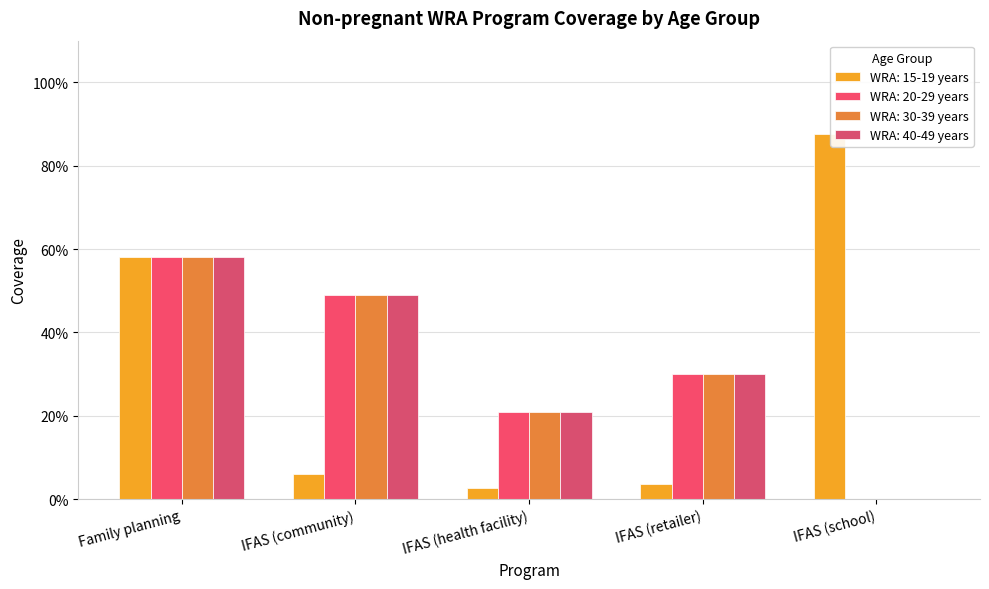

Between IFAS (community) and IFAS (school), which series saw the biggest shift?

WRA: 15-19 years